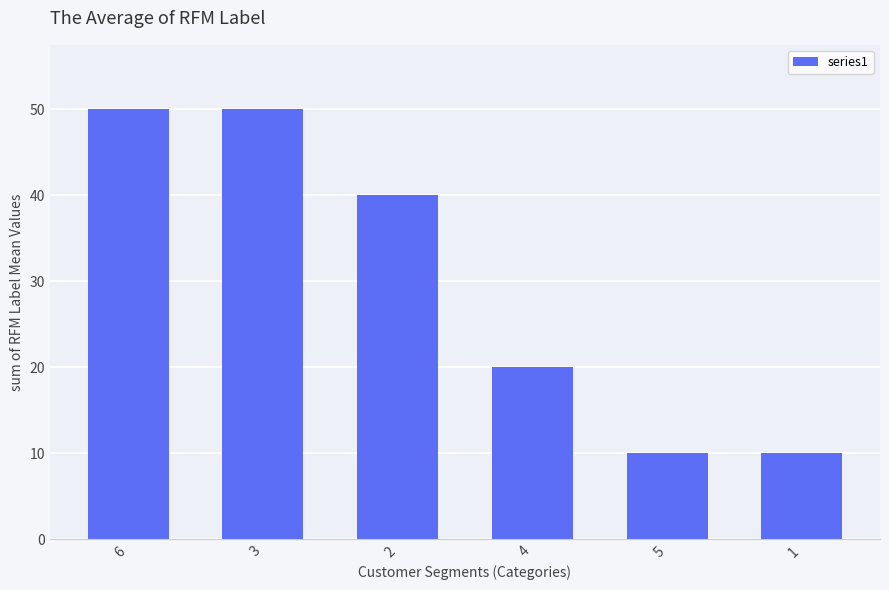

What is the sum of all values?

180